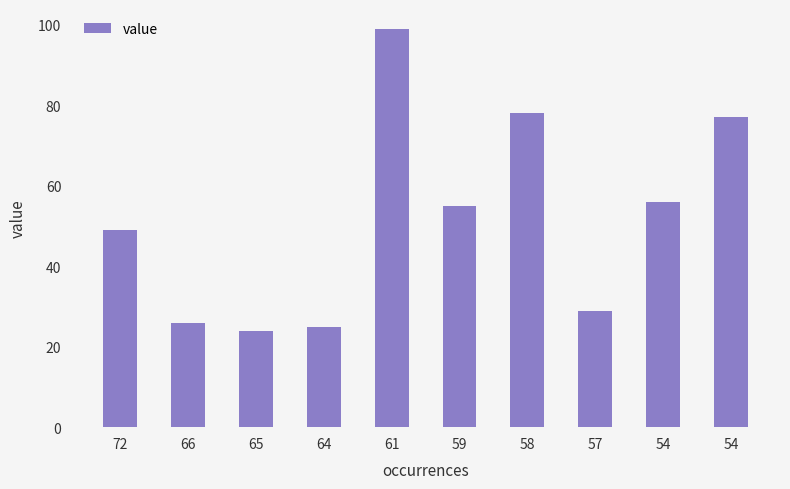

How many categories are shown in the chart?

10